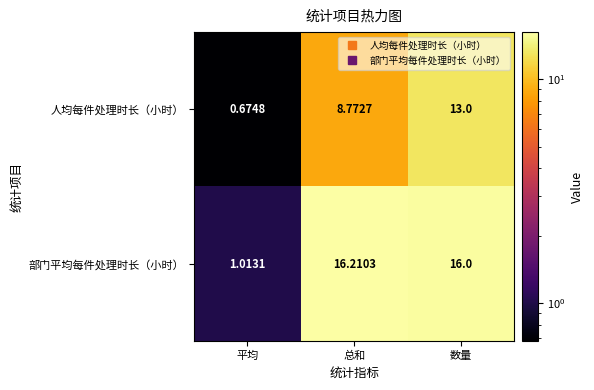

Rank the series at 平均 from lowest to highest value.

人均每件处理时长（小时）, 部门平均每件处理时长（小时）